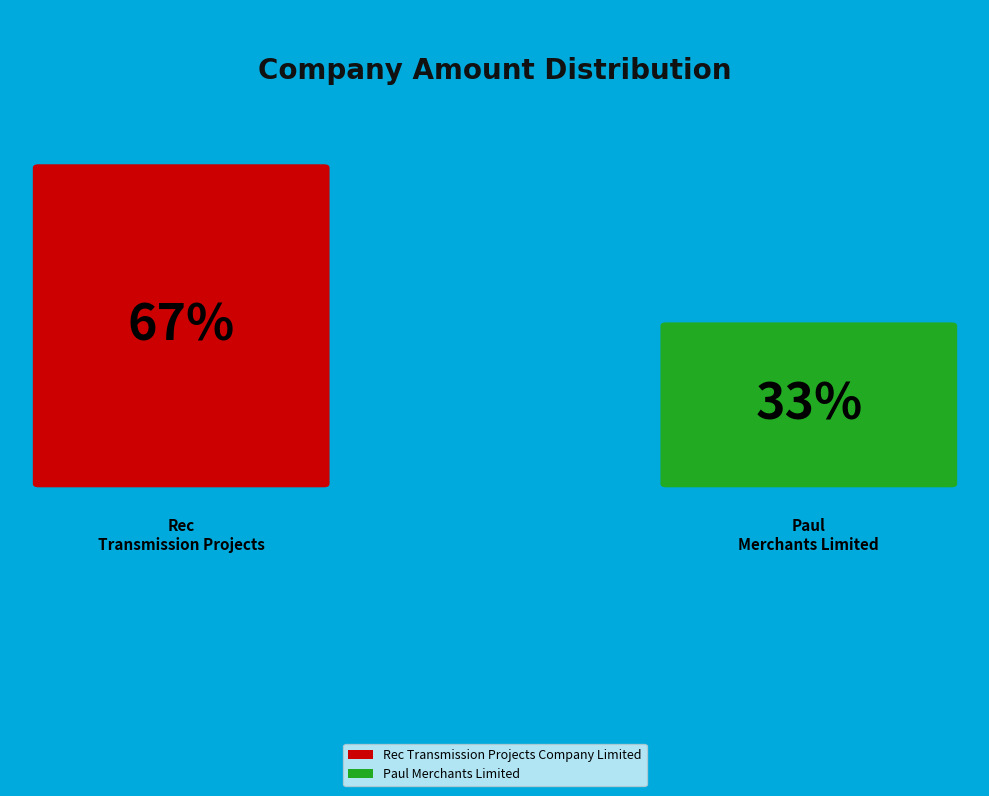

Which slice is the largest?

Rec Transmission Projects Company Limited